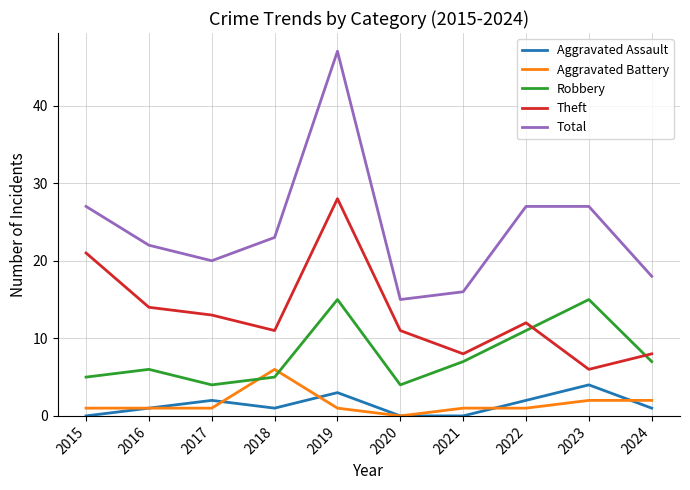

What is the difference between the maximum and second lowest values in the Robbery series?

11